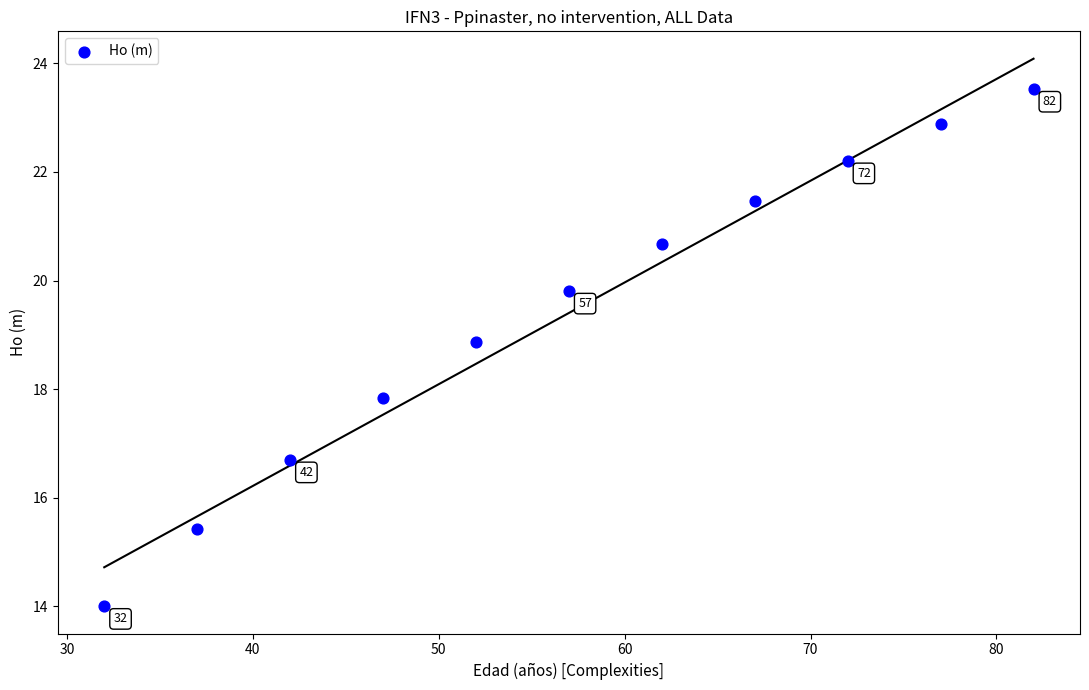

What is the average Y value?

19.4